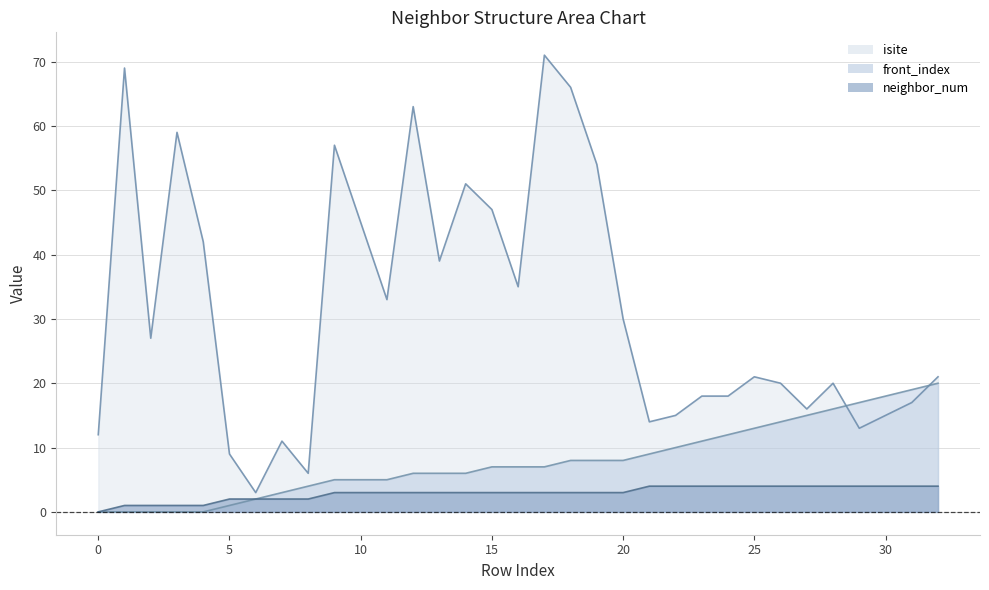

How many lines are shown in the chart?

3